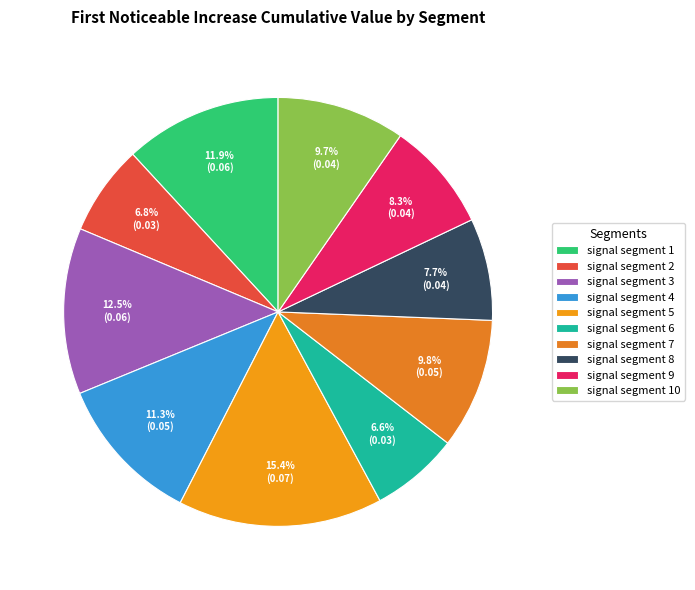

How many segments does this pie chart have?

10